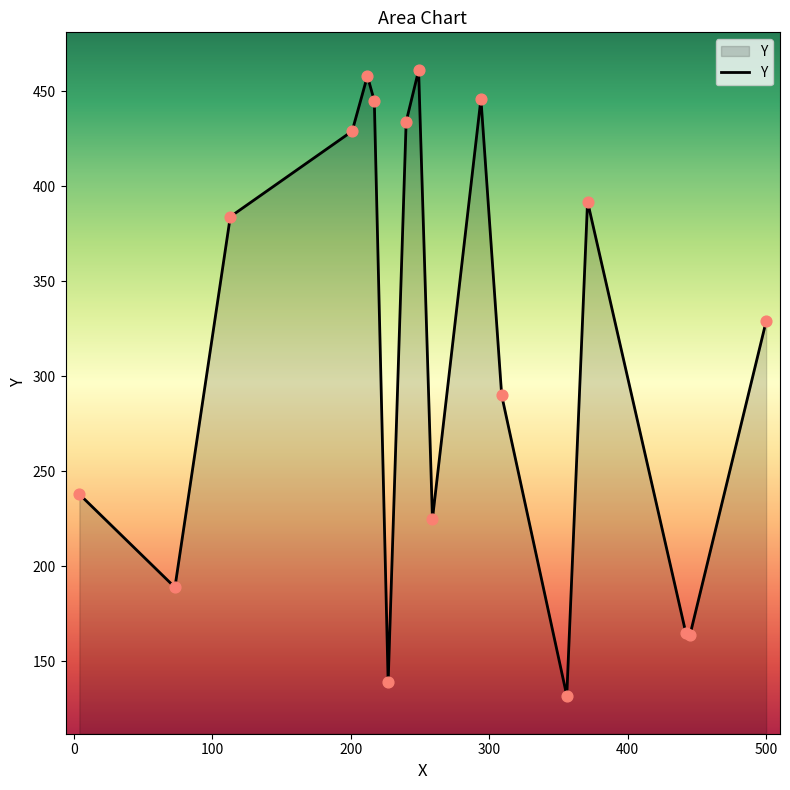

What is the smallest value displayed?

132